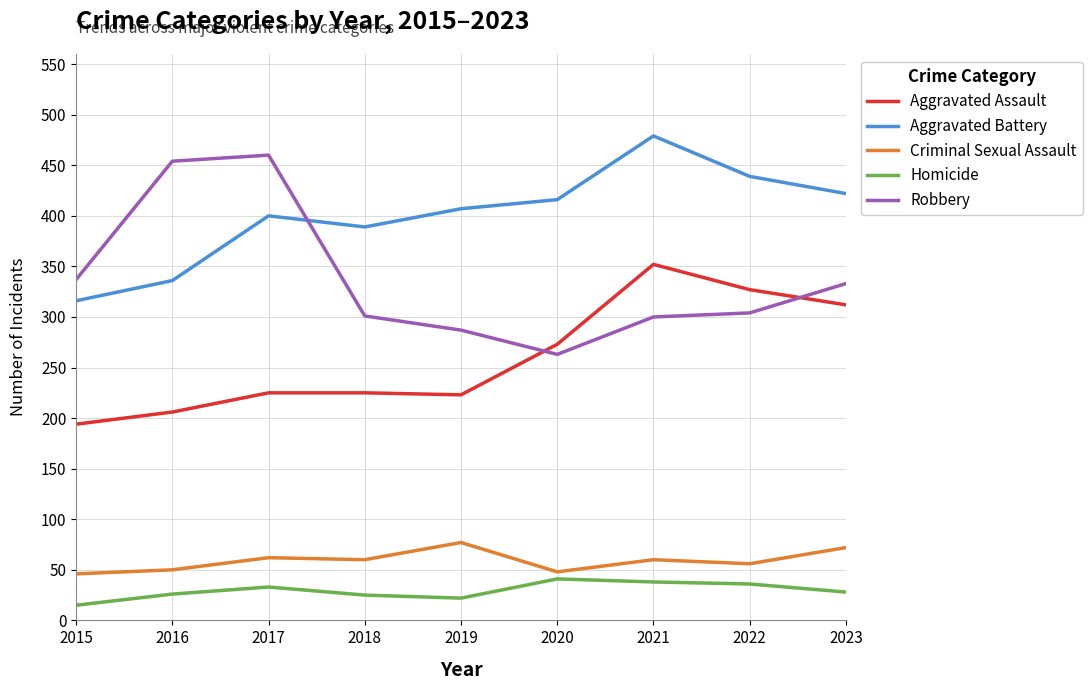

The value of Robbery at 2018 is 301. True or false?

True